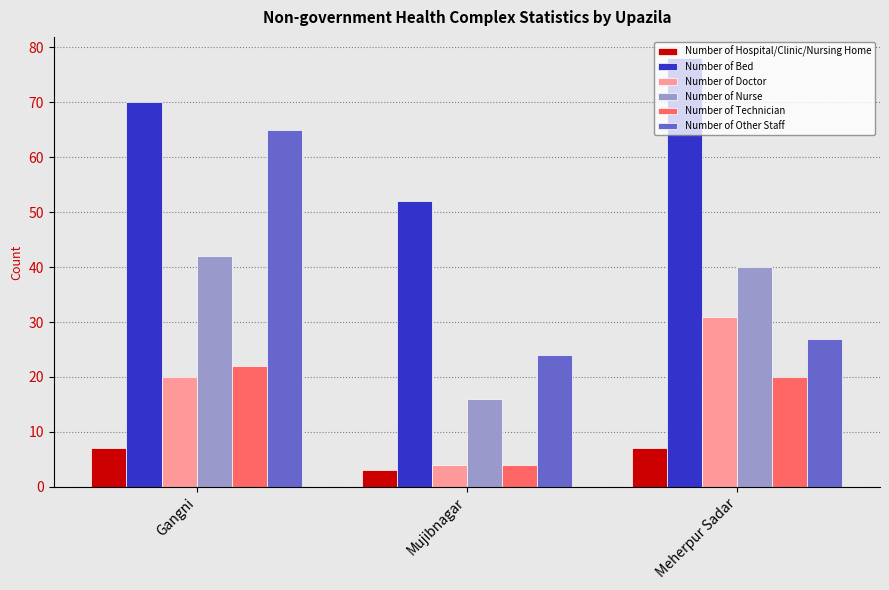

How many categories are shown in the chart?

3